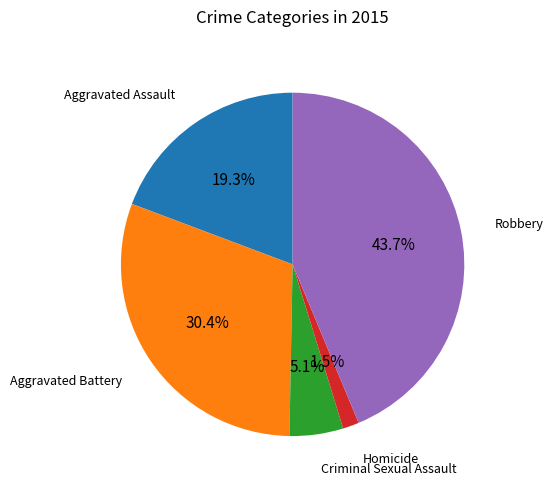

Is there any slice that represents more than half of the pie?

No